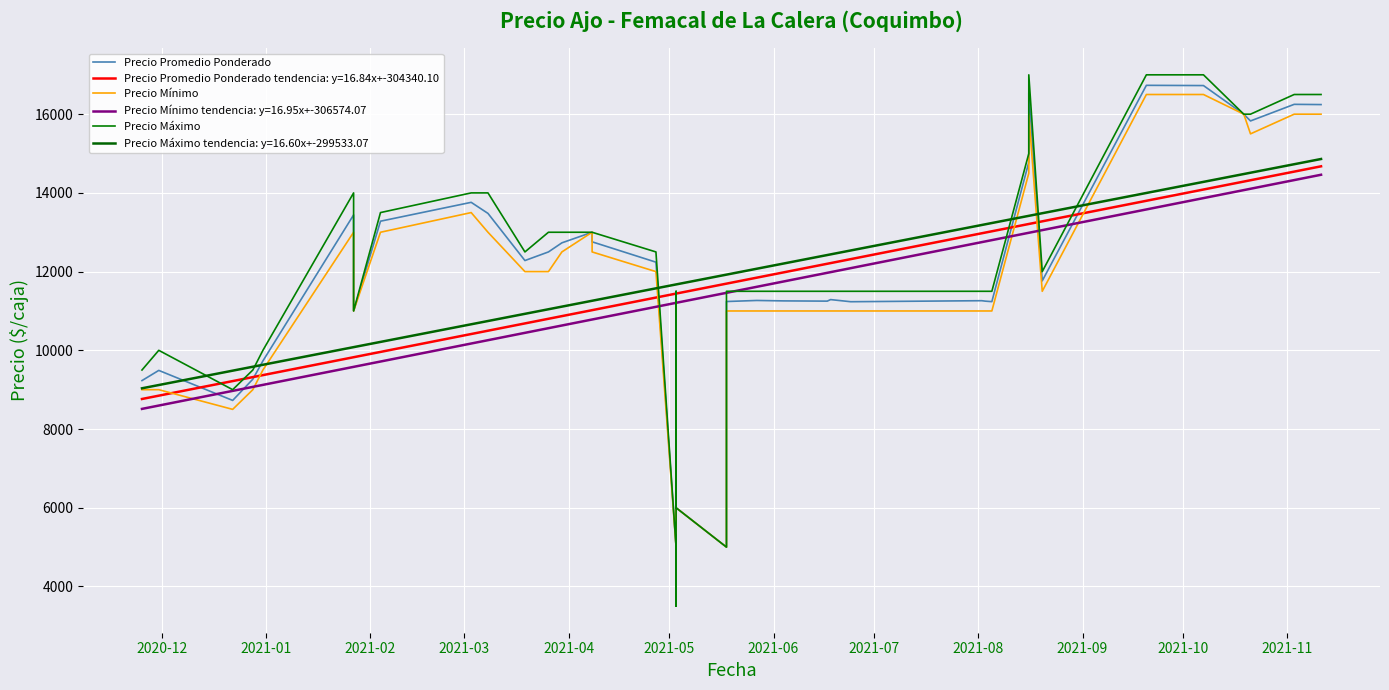

What is the value of the Precio Máximo point at the 28th from the left?

11500